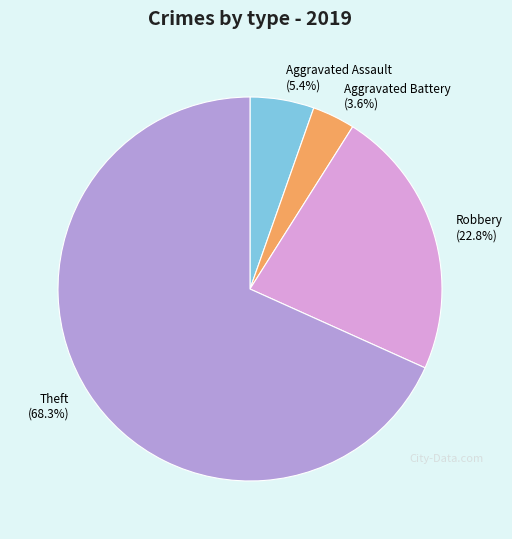

Combined, do Theft and Aggravated Battery account for over 50%?

Yes